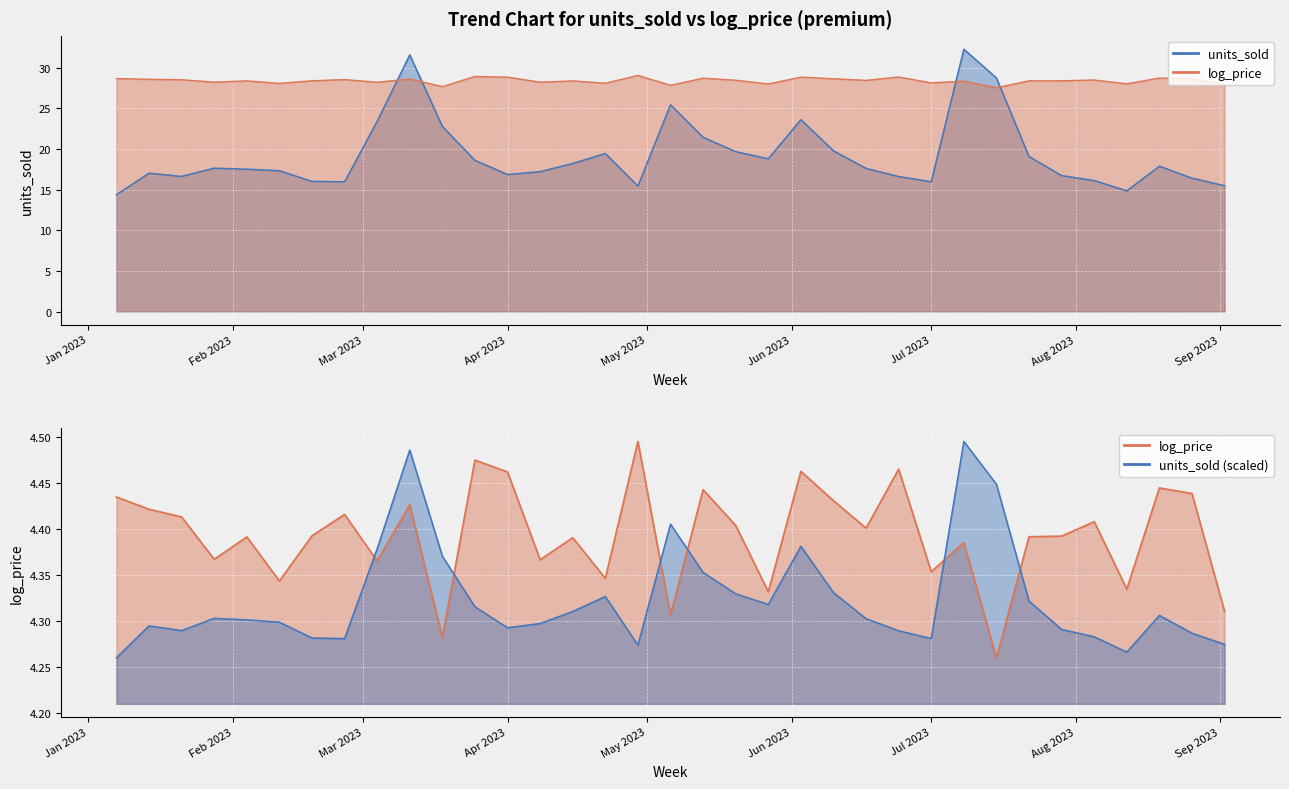

What is the difference between the highest and lowest values at 2023-04-15?

10.2